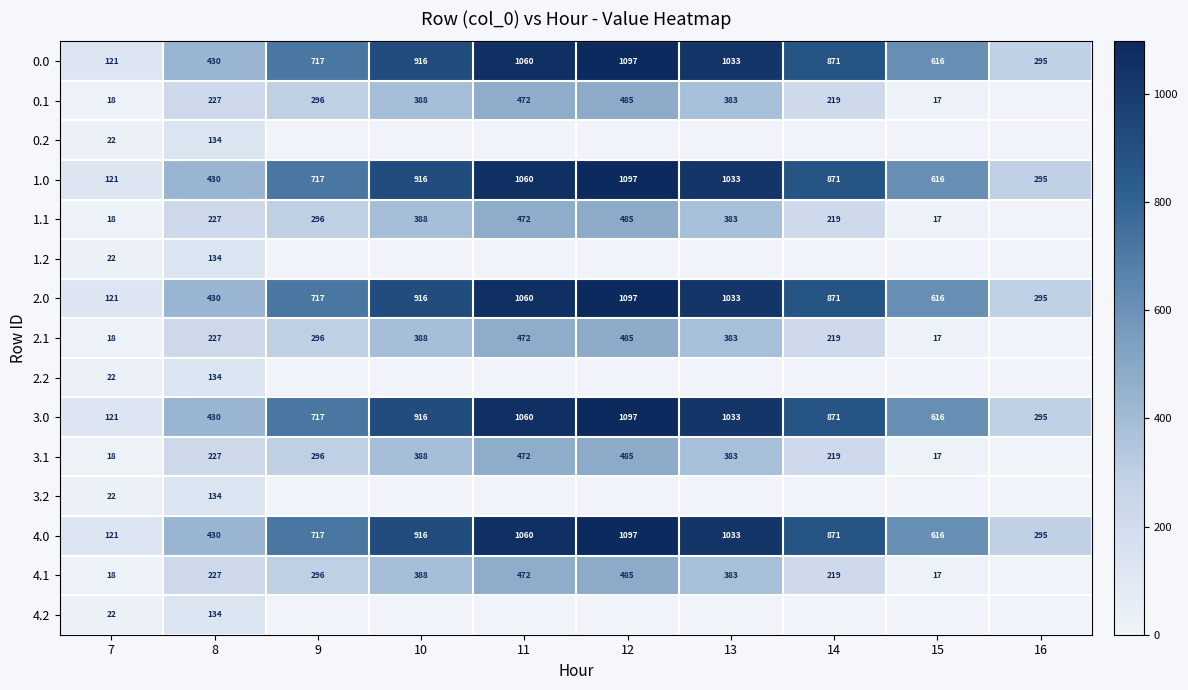

Between 15 and 11, which is larger?

11